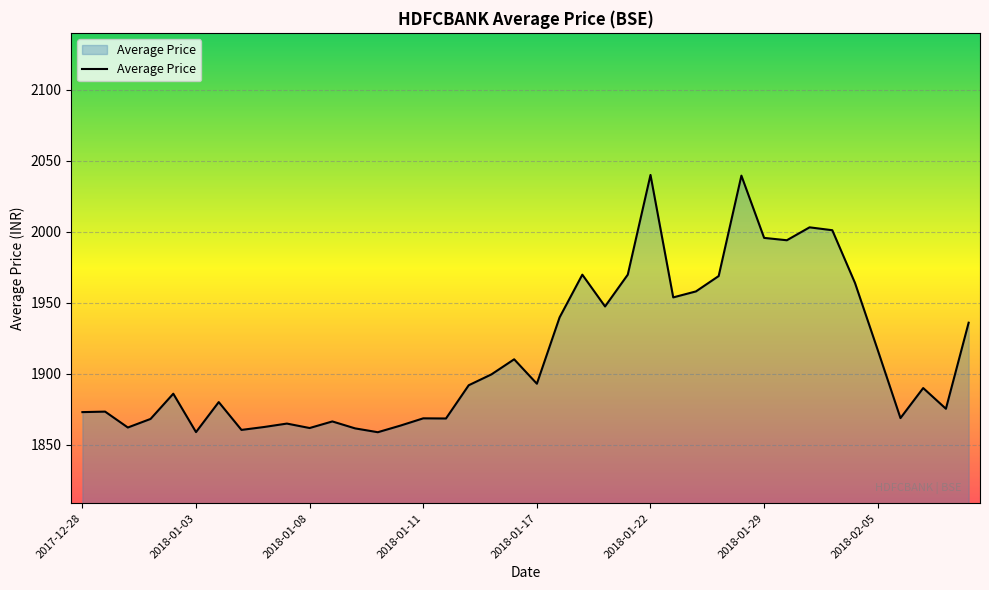

What is the difference between the maximum and minimum values?

181.1